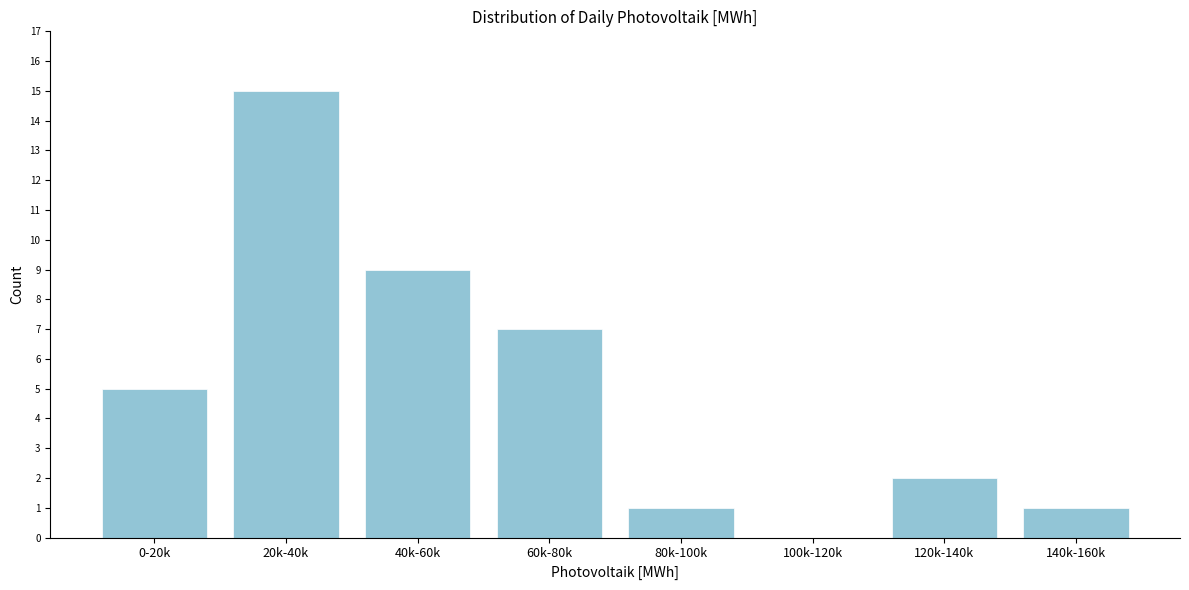

Reading left to right, transcribe all the data shown in this chart.

0-20k=5	20k-40k=15	40k-60k=9	60k-80k=7	80k-100k=1	100k-120k=0	120k-140k=2	140k-160k=1